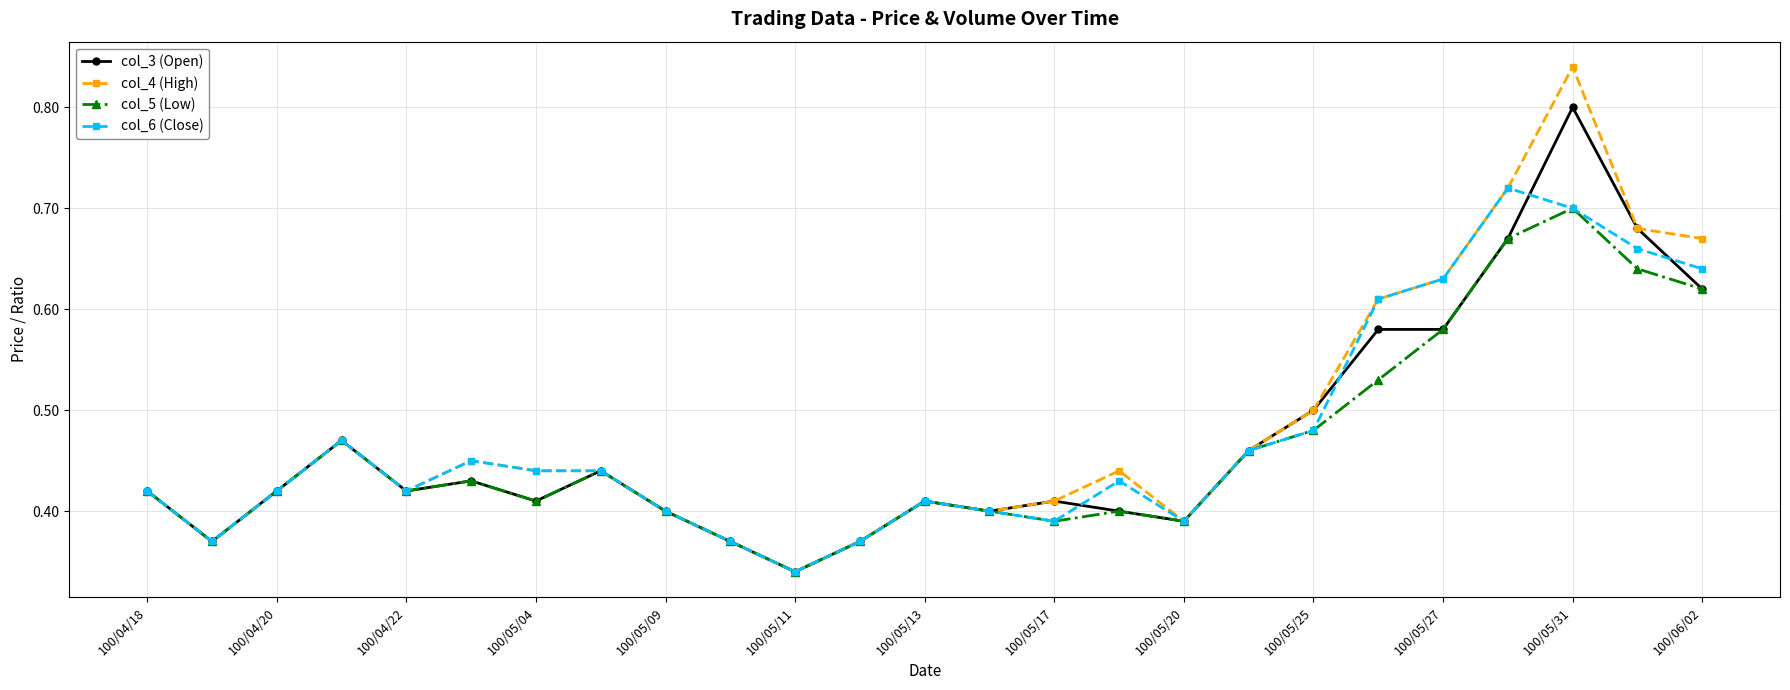

True or false: col_6 (Close) has more than 2 points higher than both neighbors.

True